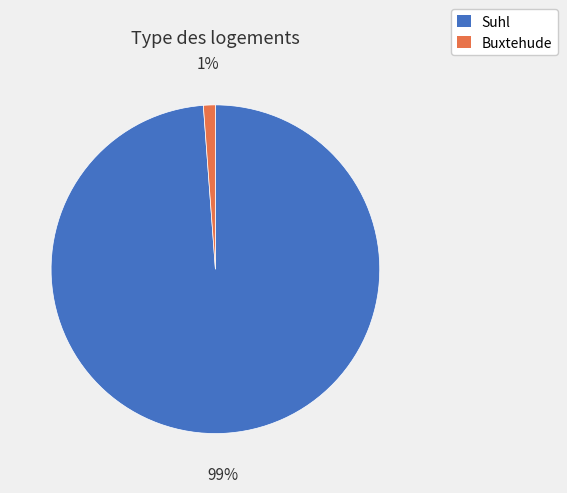

The Suhl slice represents 89% of the pie. True or false?

False